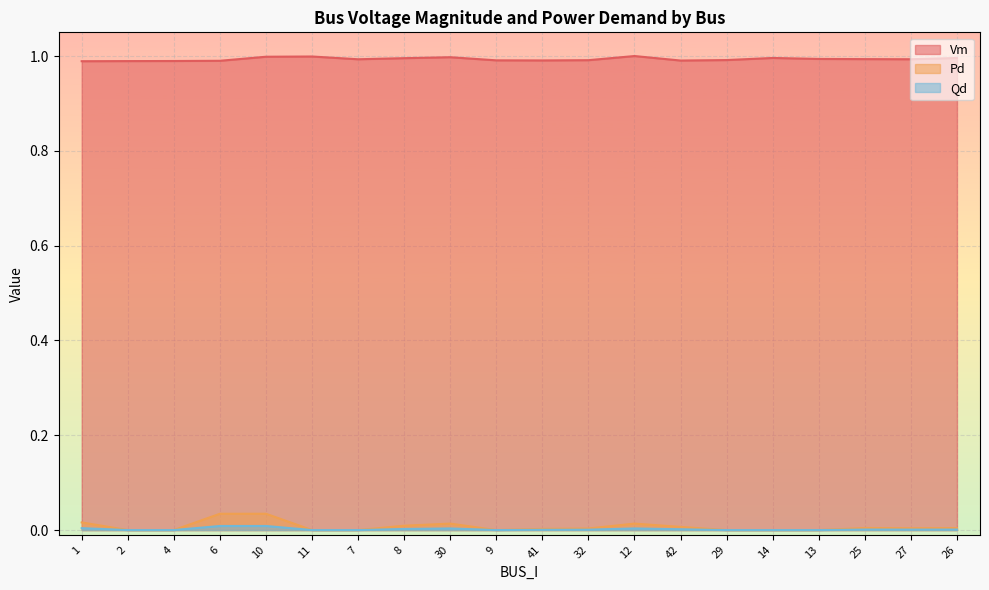

At 12, list the series in order from smallest to largest.

Qd, Pd, Vm